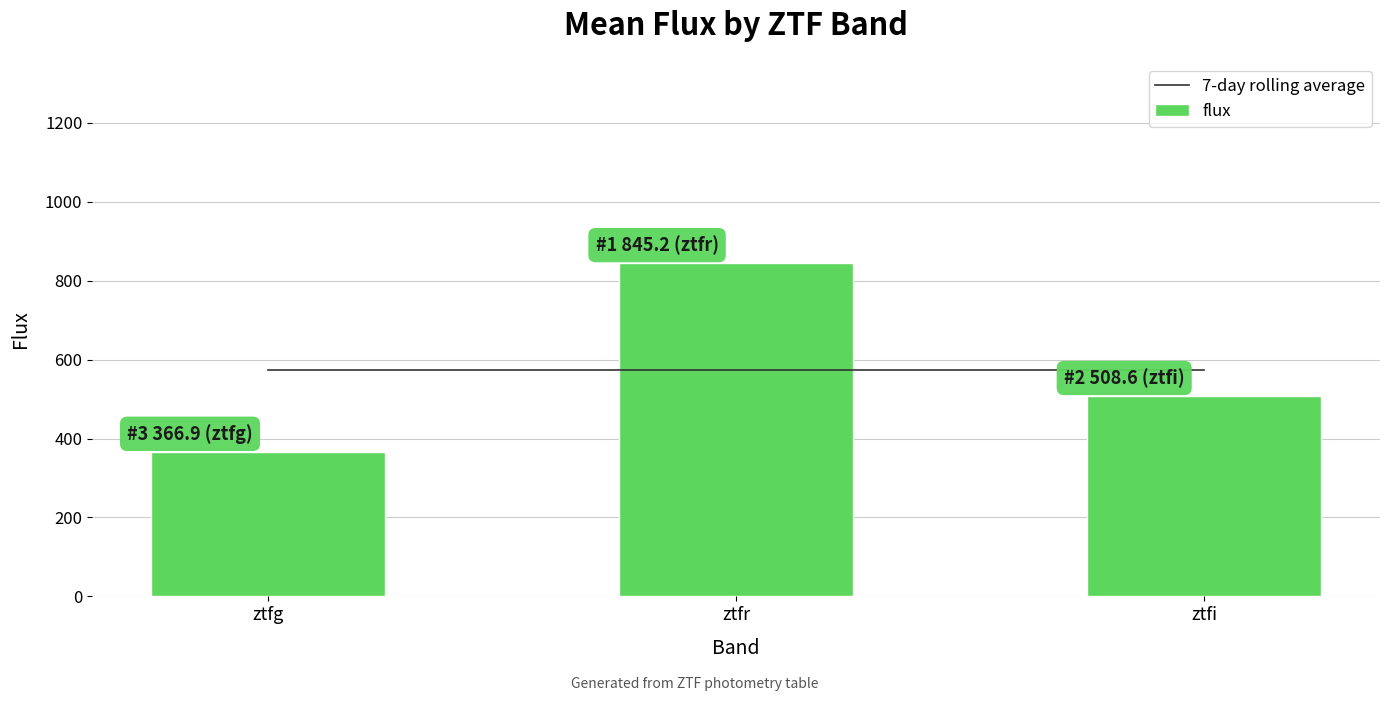

What is the label of the 1st bar from the right?

ztfi